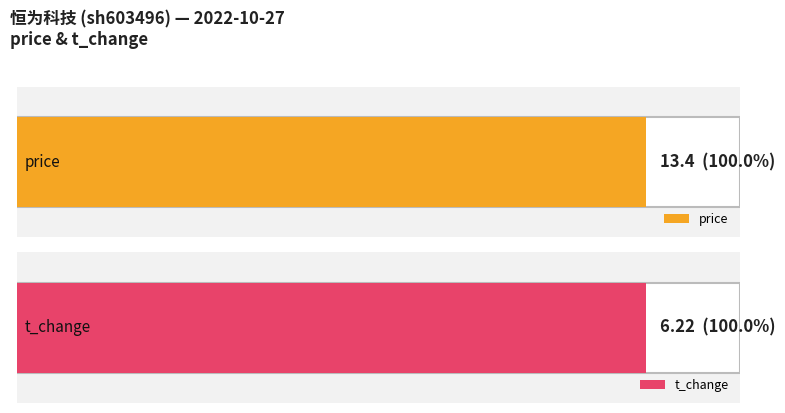

What is the value of the t_change bar at the 1st from the left?

6.2